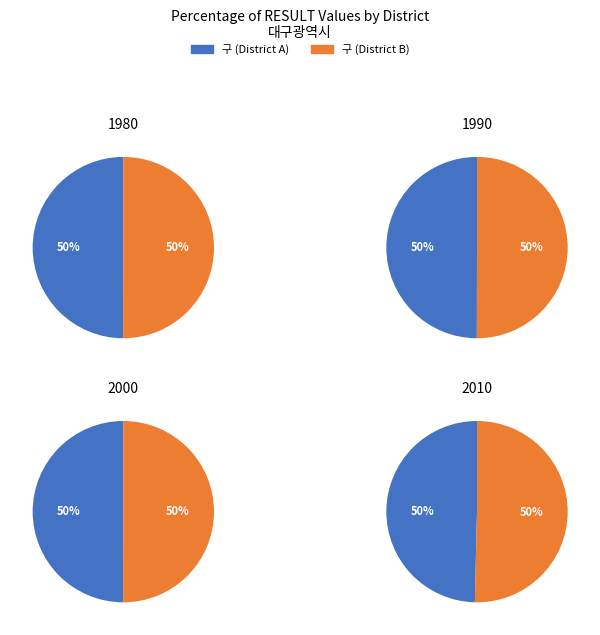

Does any single category account for the majority?

No